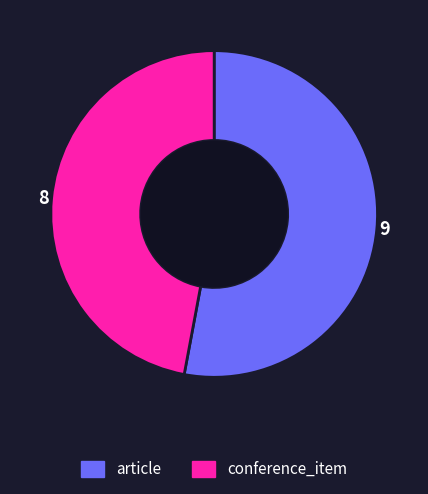

Do article and conference_item together represent more than half of the pie?

Yes